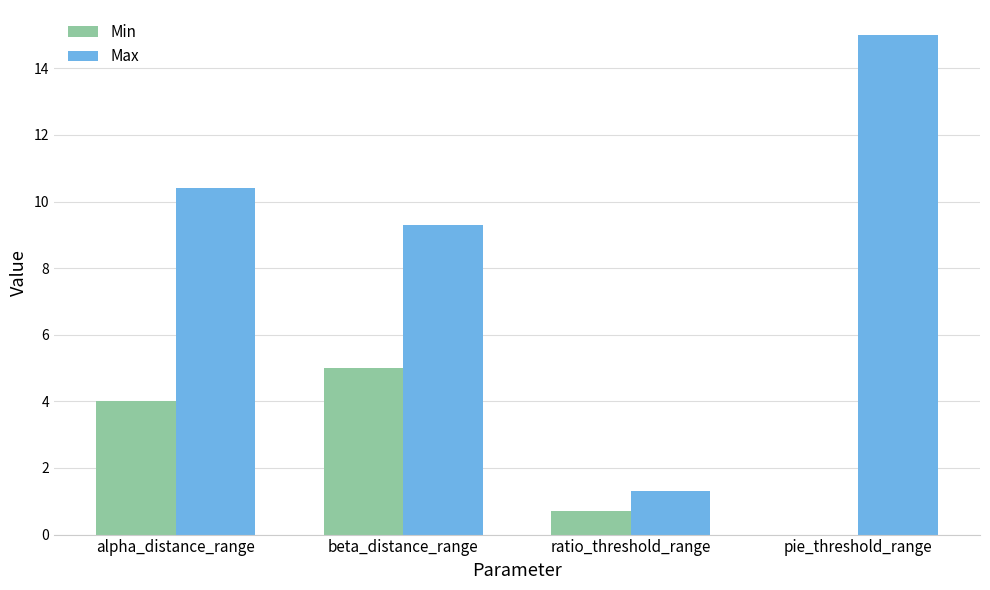

Which series has the largest total across all categories?

Max